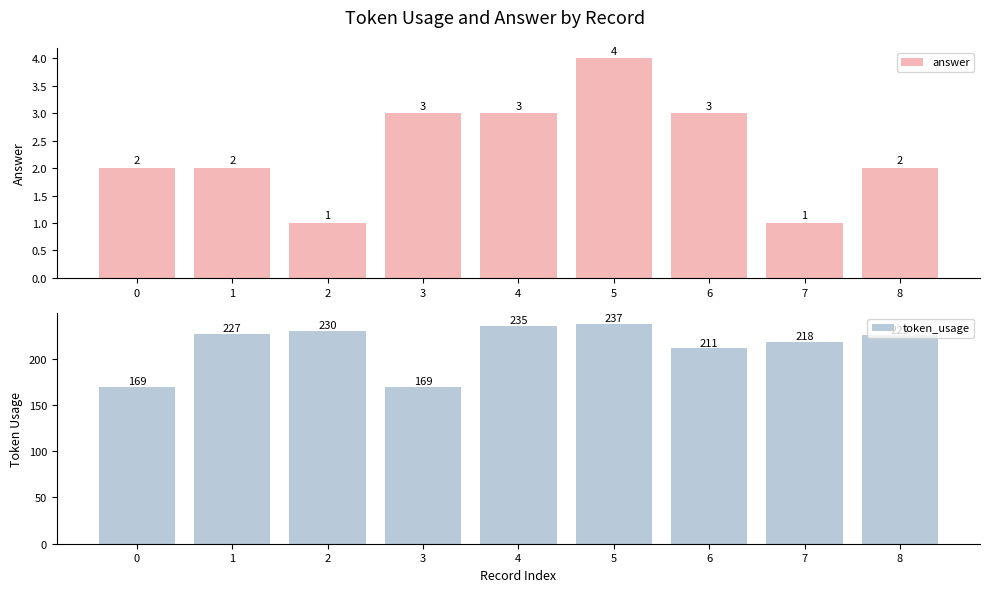

Reading right to left, what are all the values shown in this chart?

answer: 8=2	7=1	6=3	5=4	4=3	3=3	2=1	1=2	0=2
token_usage: 8=225	7=218	6=211	5=237	4=235	3=169	2=230	1=227	0=169